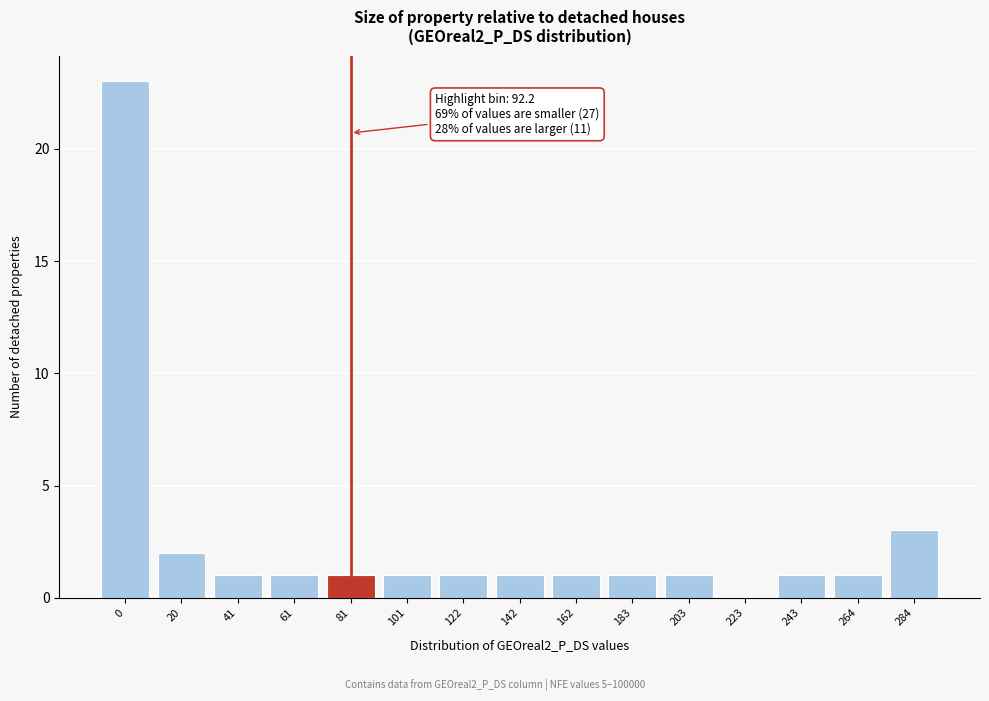

Reading right to left, transcribe all the data shown in this chart.

284=3	264=1	243=1	223=0	203=1	183=1	162=1	142=1	122=1	101=1	81=1	61=1	41=1	20=2	0=23